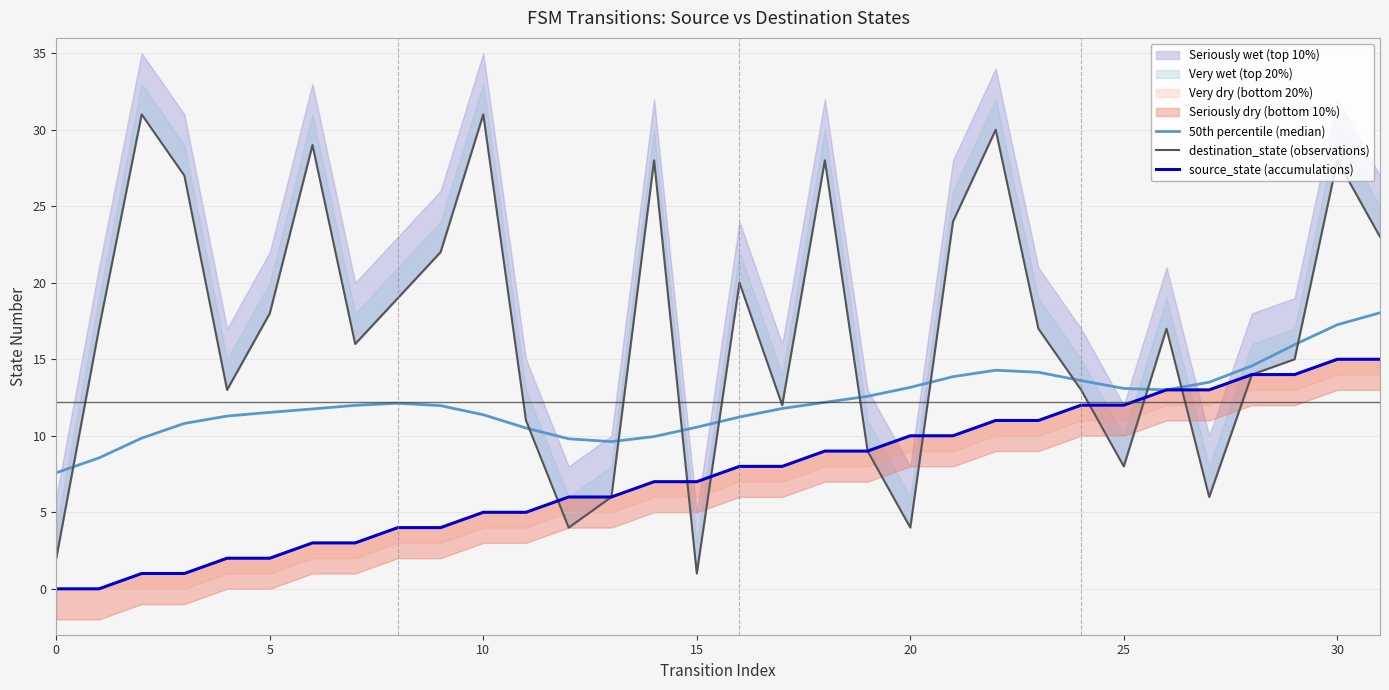

Which series has the largest total across all categories?

destination_state (observations)